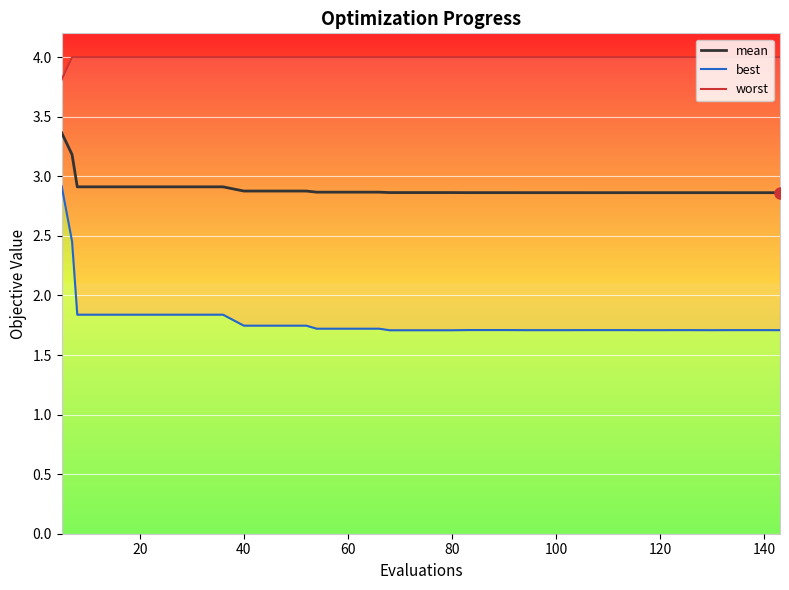

The chart shows a value of 1.4 at 120. True or false?

False